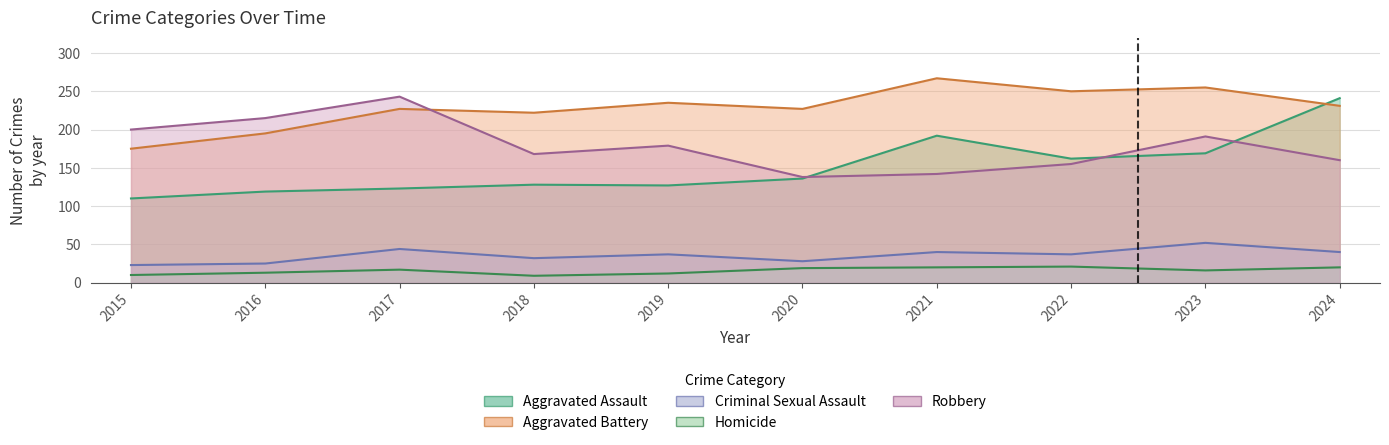

What is the total value across all series at 2022?

625